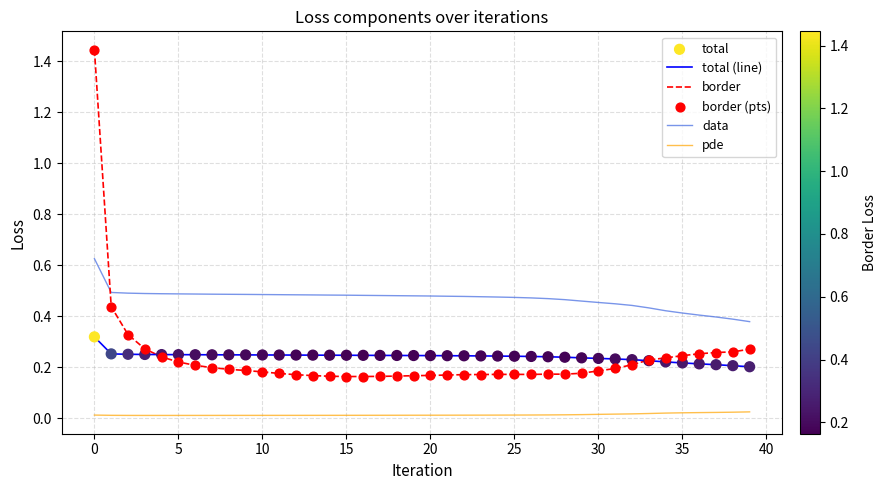

Which series has the largest total across all categories?

data